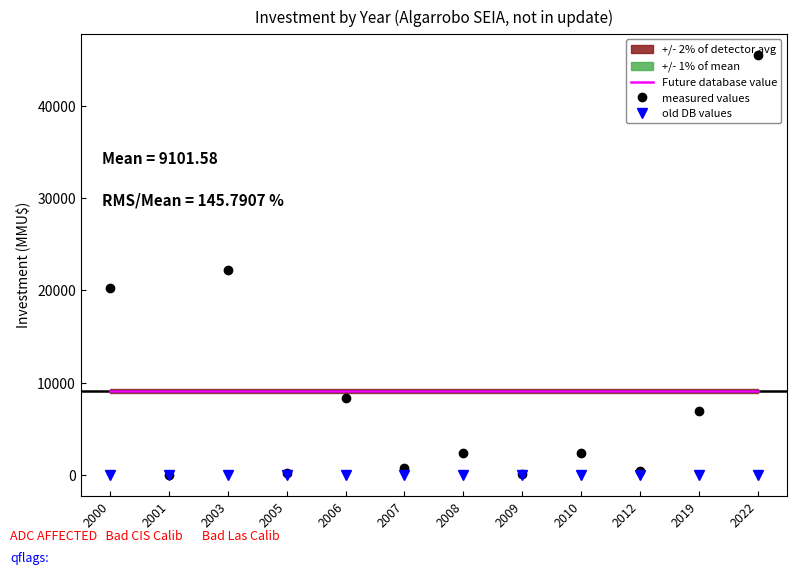

Rank the series at 2001 from highest to lowest value.

Future database value, old DB values, measured values